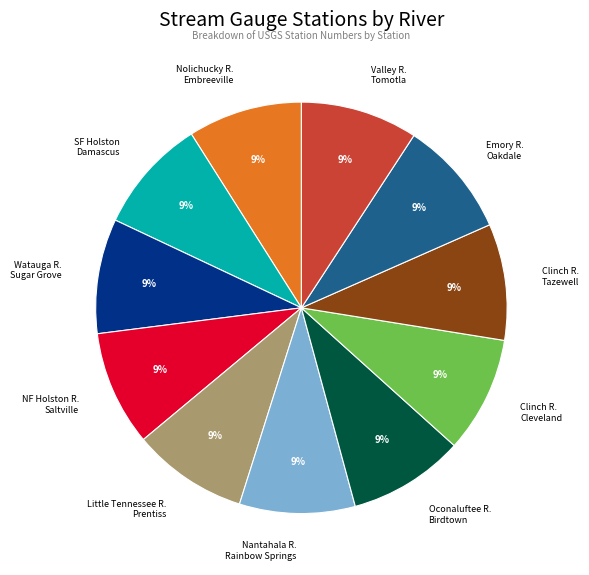

The Nolichucky R. Embreeville slice represents 22% of the pie. True or false?

False